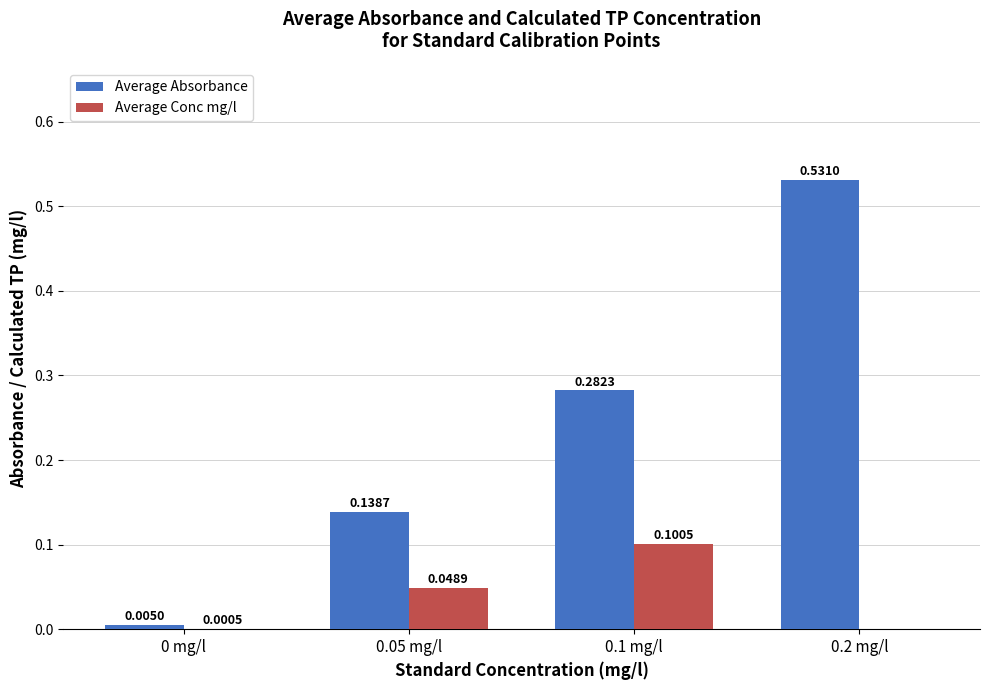

Between 0 mg/l and 0.1 mg/l, which series saw the biggest shift?

Average Absorbance